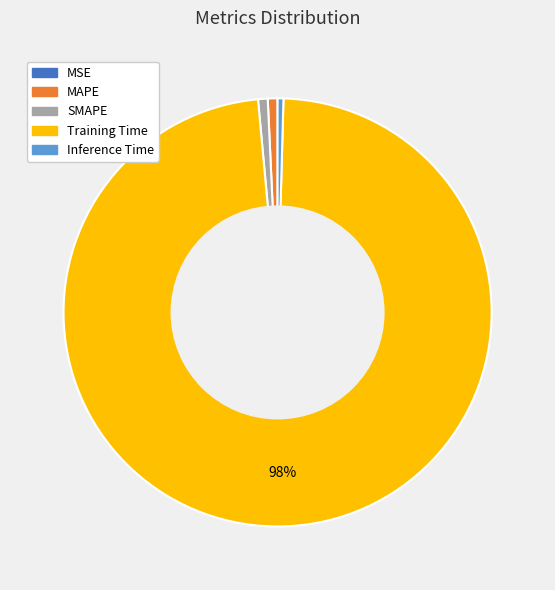

Does any single category account for the majority?

Yes